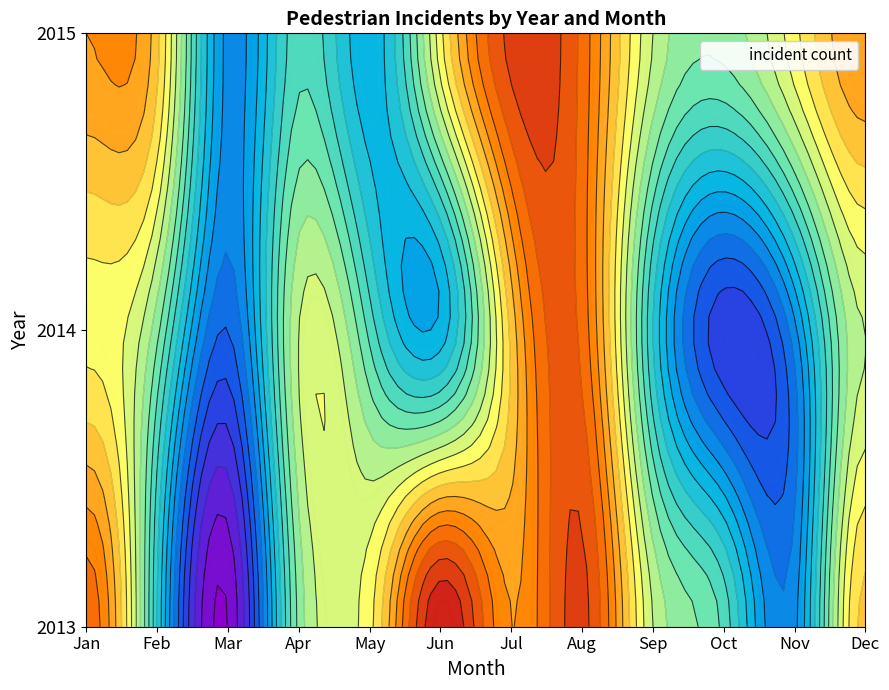

The 2014 series shows 11 at 5. True or false?

True